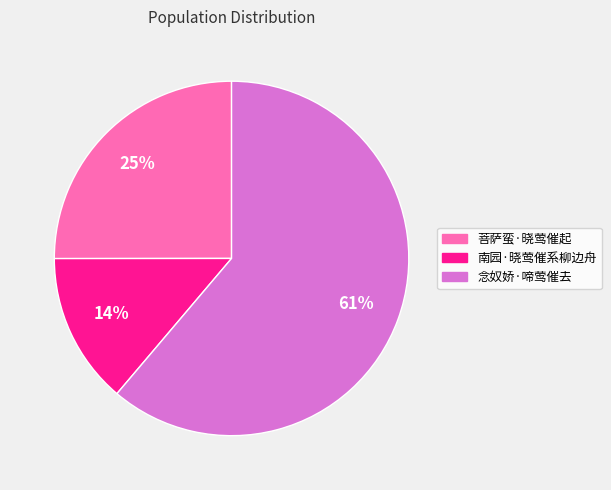

To the nearest percent, what is the average slice percentage?

33%